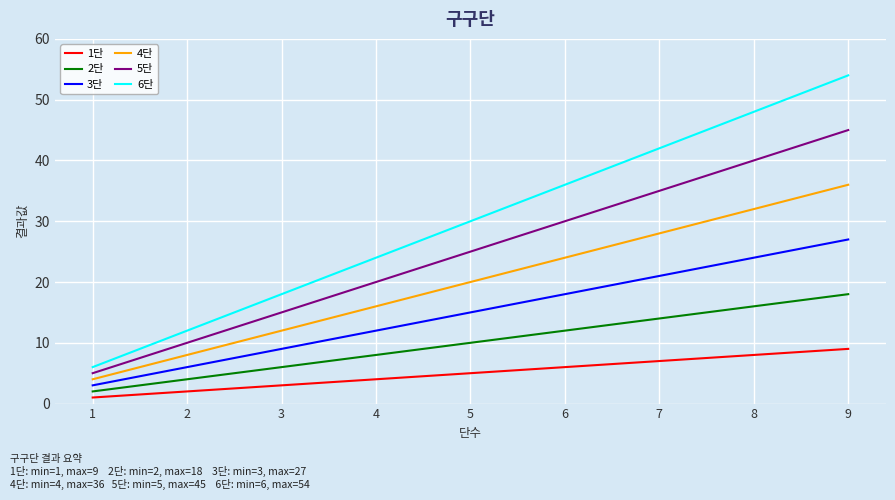

Count the number of data series in this chart.

6